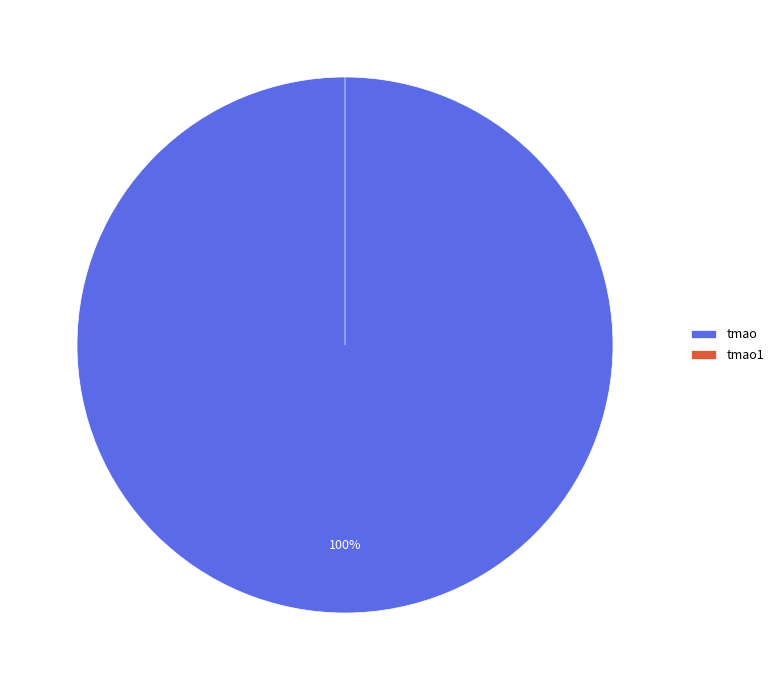

Is tmao the majority of the pie?

Yes